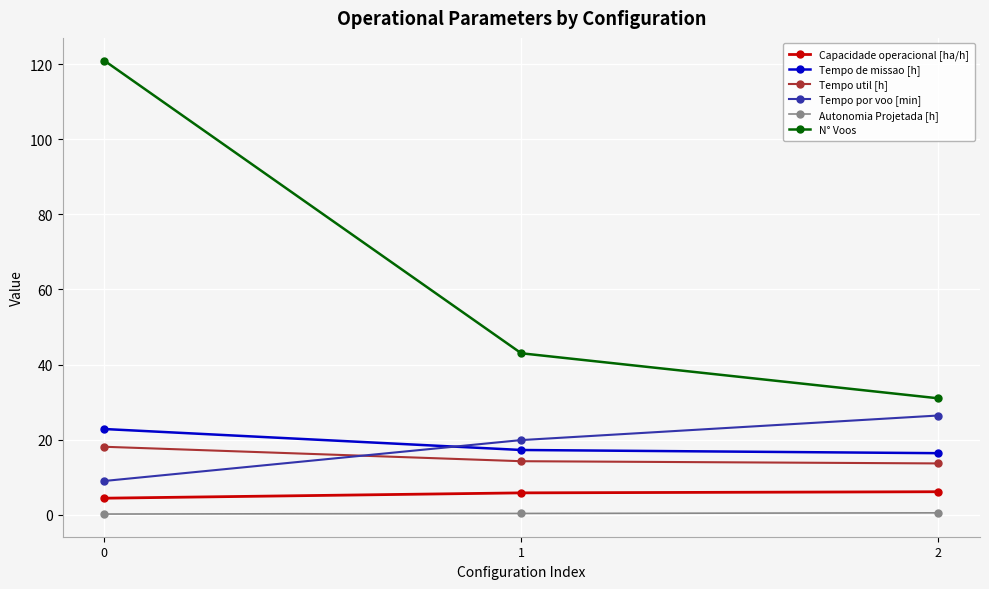

Which series changed the most between 0 and 2?

N° Voos